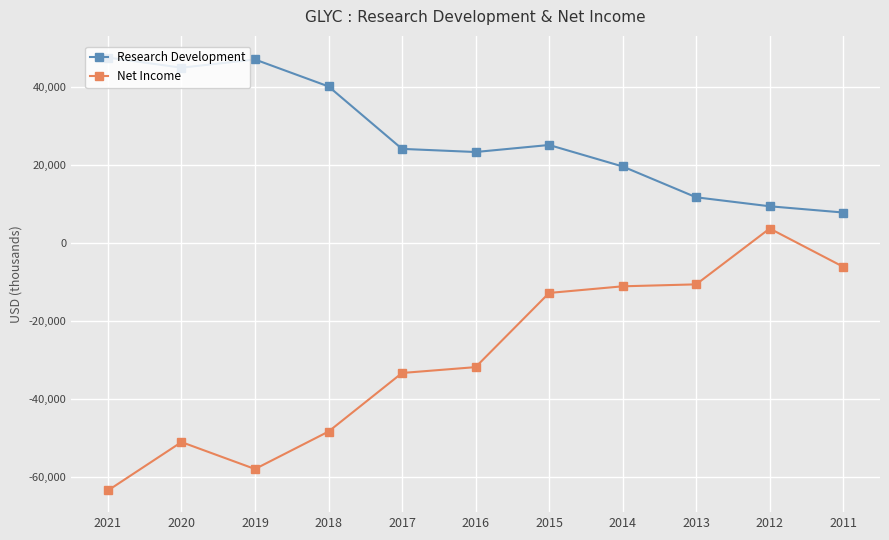

True or false: Net Income and Research Development cross at least once.

False